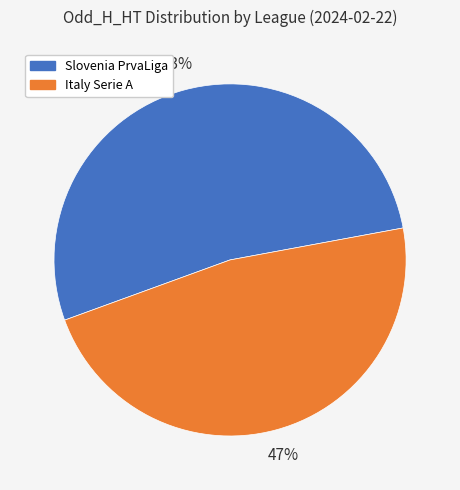

How many segments does this pie chart have?

2